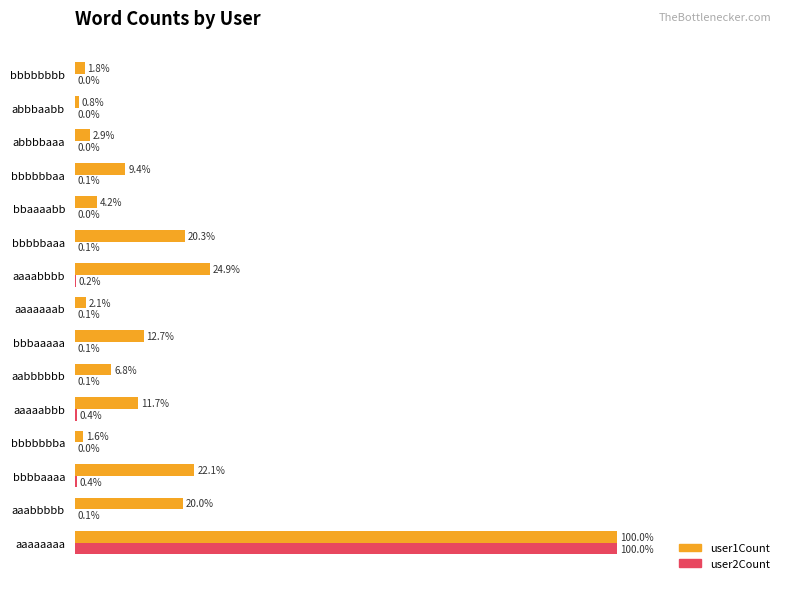

At which label does user2Count reach its peak?

aaaaaaaa